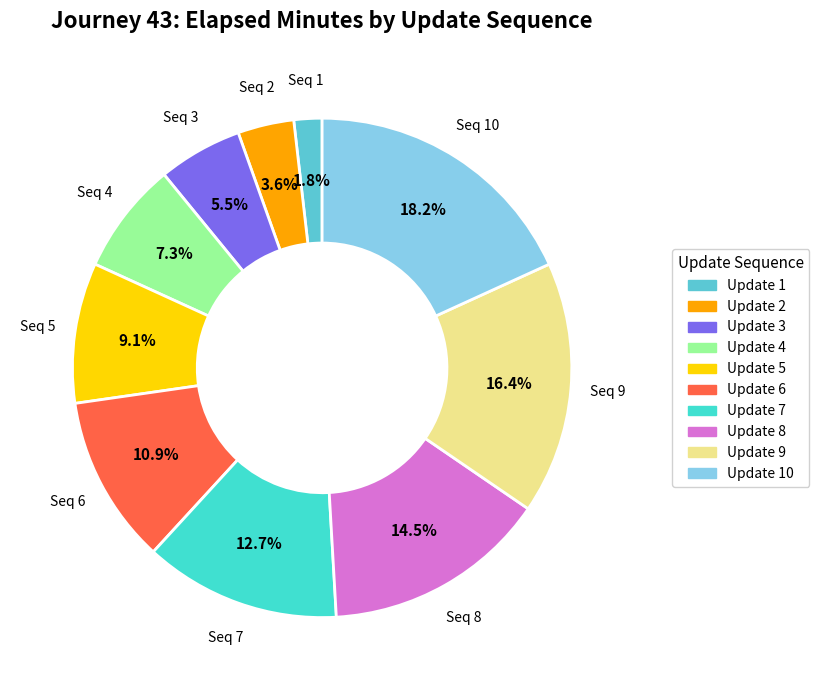

Count the number of slices in the pie.

10